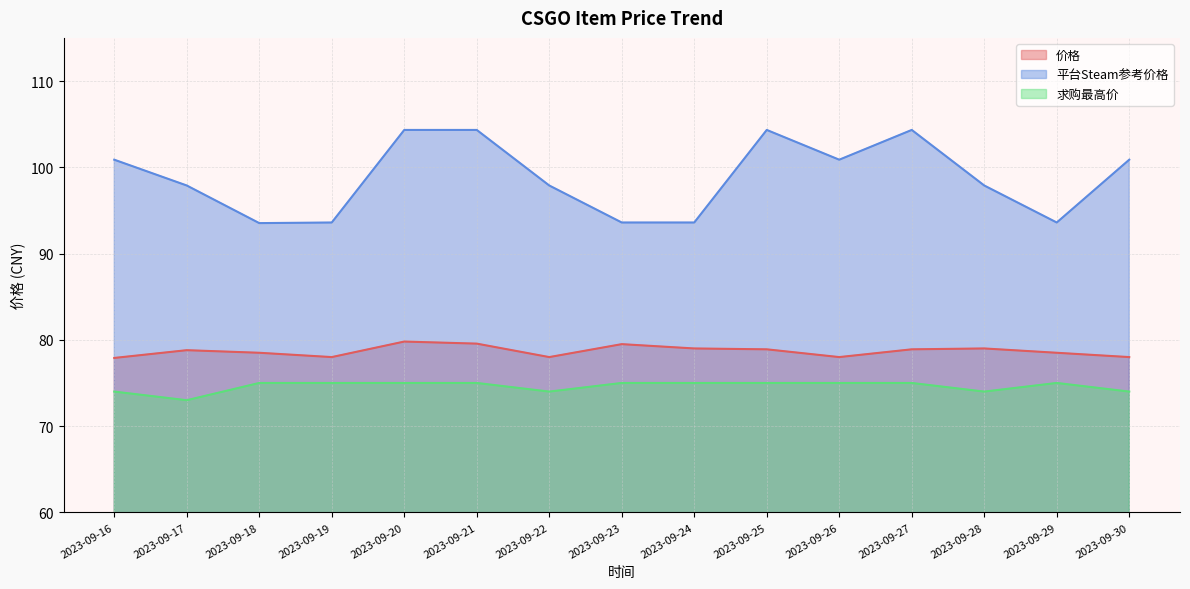

What is the difference between the maximum and minimum values in the 平台Steam参考价格 series?

10.8